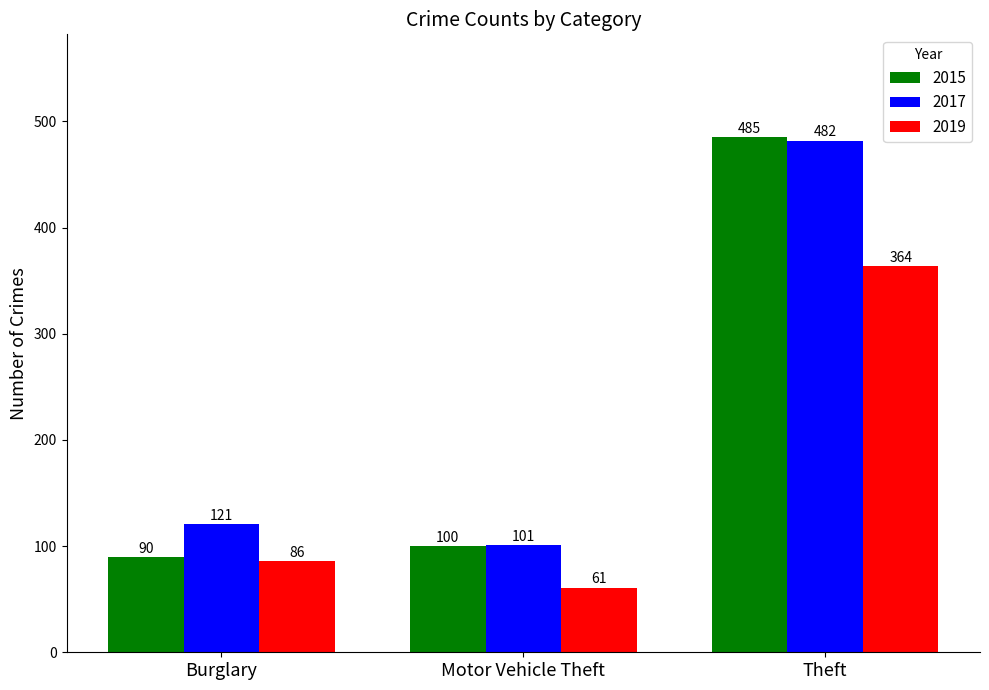

Is the value of 2015 at Burglary greater than the value of 2019 at Burglary?

Yes